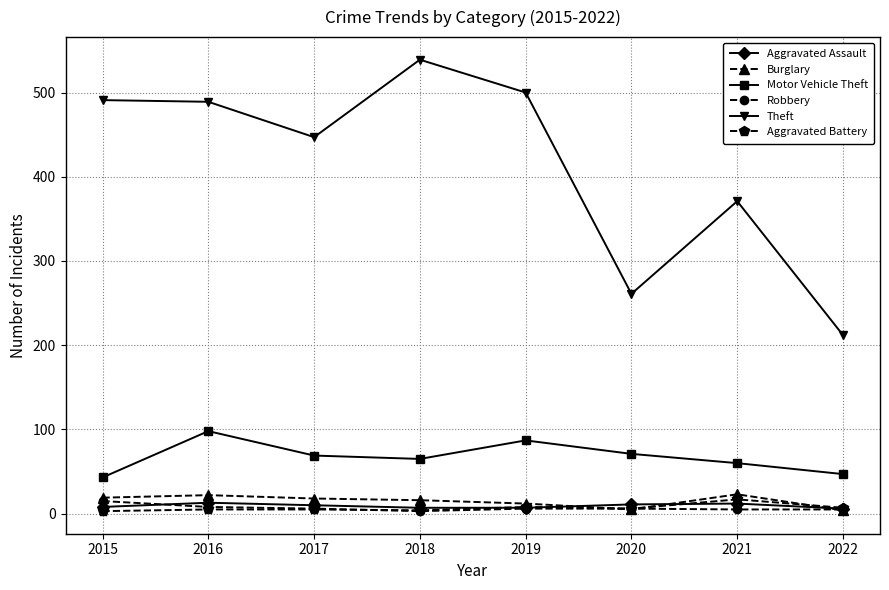

Where is Theft nearest to the value 375?

2021